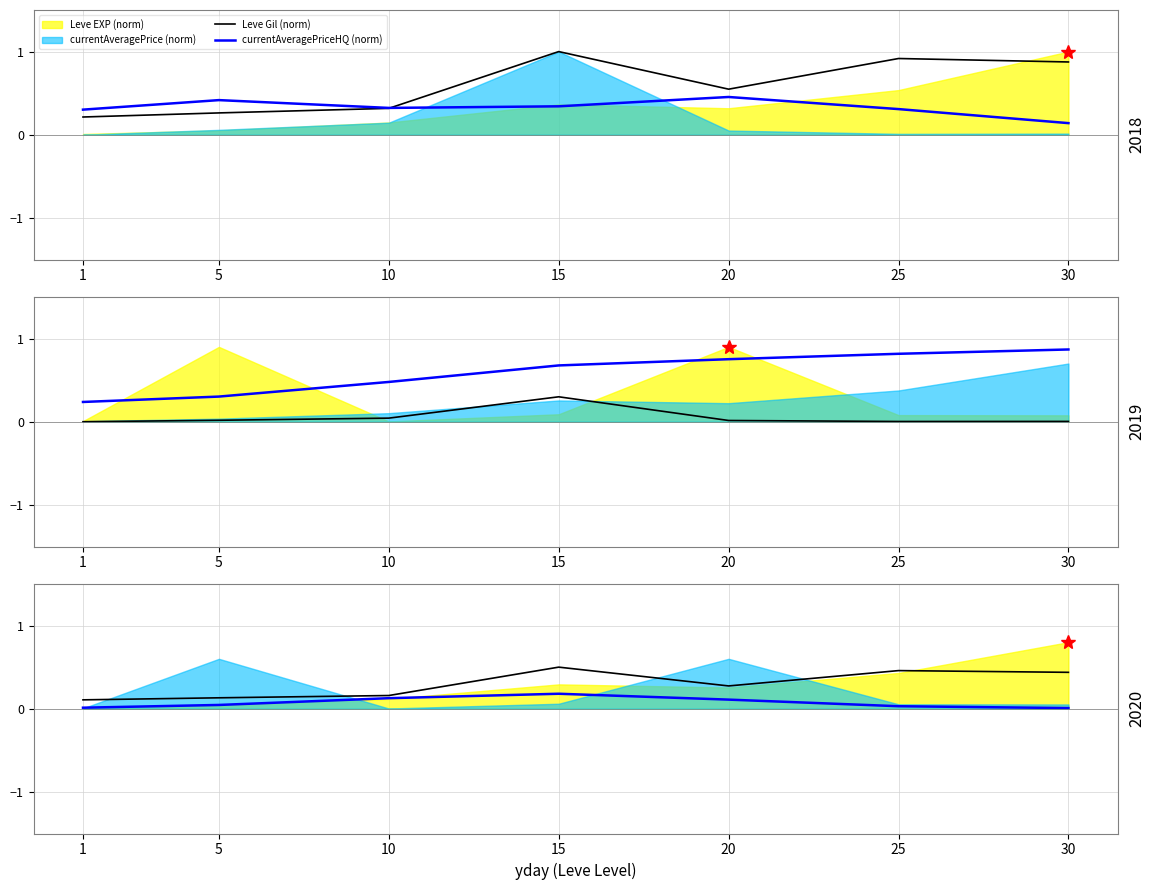

In currentAveragePriceHQ (norm), how many points are higher than both neighbors (excluding endpoints)?

1